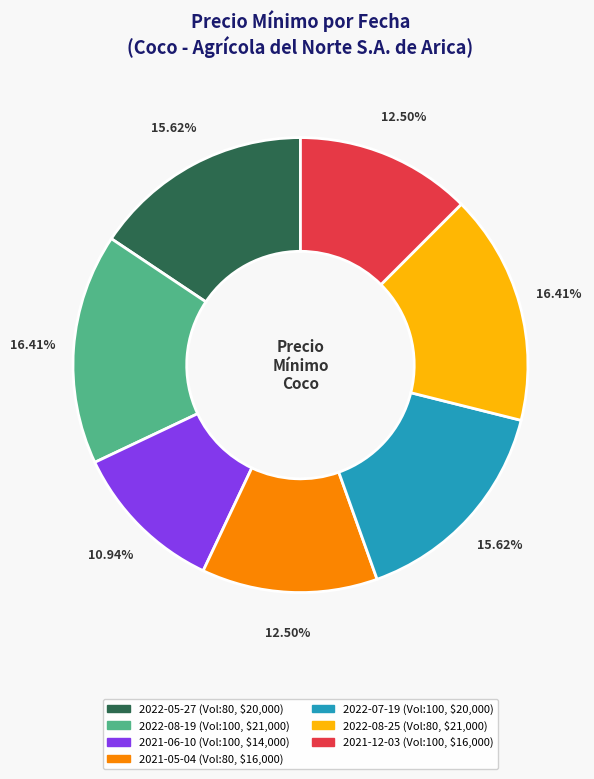

To the nearest percent, what is the difference between the 2022-05-27 and 2021-12-03 slice percentages?

3%